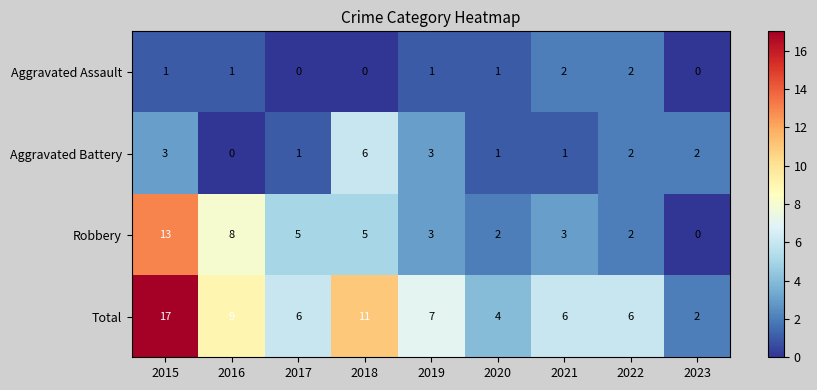

At how many categories does at least one series exceed 15?

1